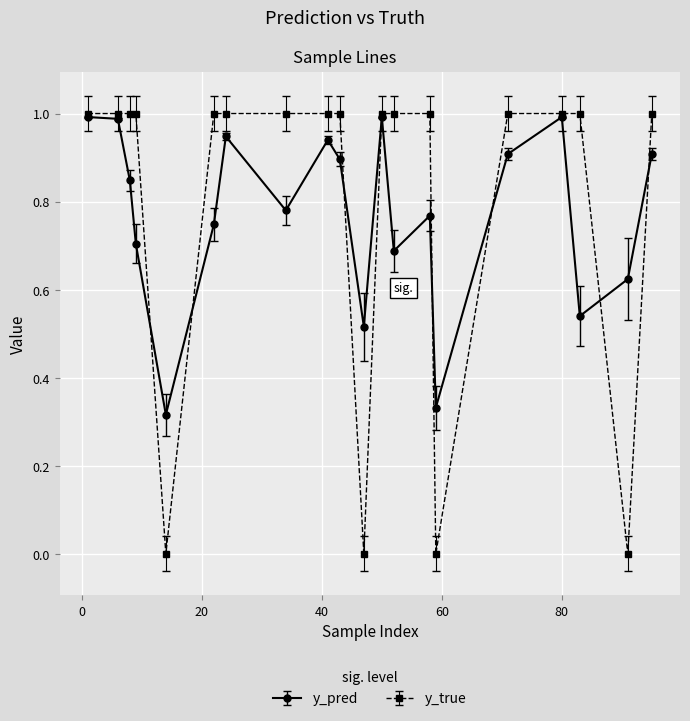

How many lines are shown in the chart?

2